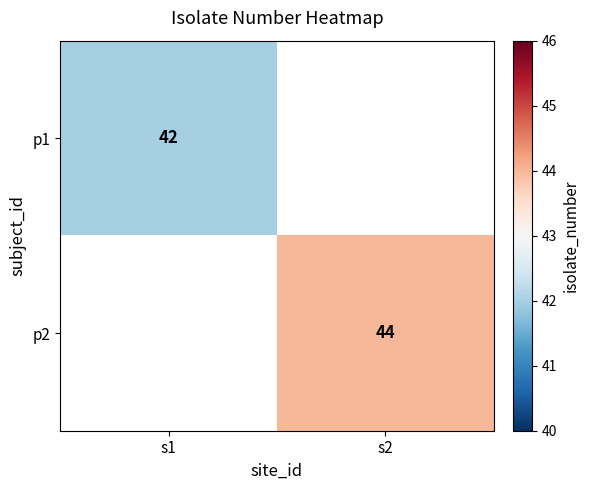

Which has a higher value, s2 or s1?

s1